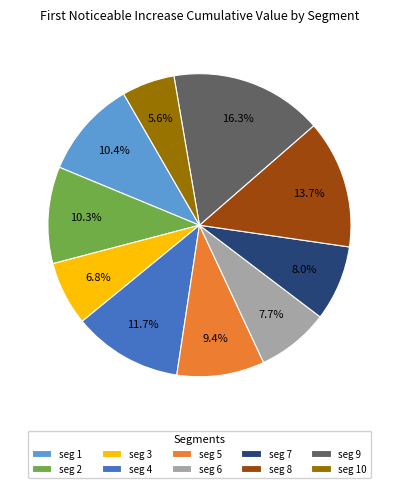

Is there a majority slice in this chart?

No